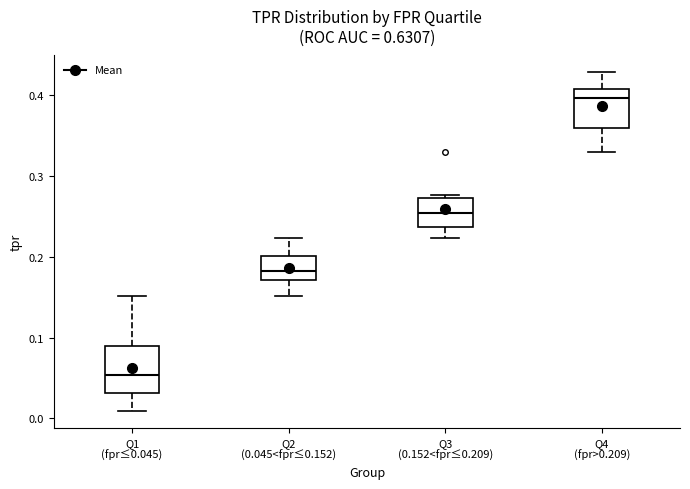

Reading left to right, read every box against the y-axis: the position of its median line, the range the box covers, and the ends of its whiskers. The values are not printed on the chart, so give them approximately, as read against the axis.

Q1 (fpr≤0.045): median 0.05, box 0.03 to 0.09, whiskers 0.01 to 0.15
Q2 (0.045<fpr≤0.152): median 0.18, box 0.17 to 0.20, whiskers 0.15 to 0.22
Q3 (0.152<fpr≤0.209): median 0.25, box 0.24 to 0.27, whiskers 0.22 to 0.28
Q4 (fpr>0.209): median 0.40, box 0.36 to 0.41, whiskers 0.33 to 0.43